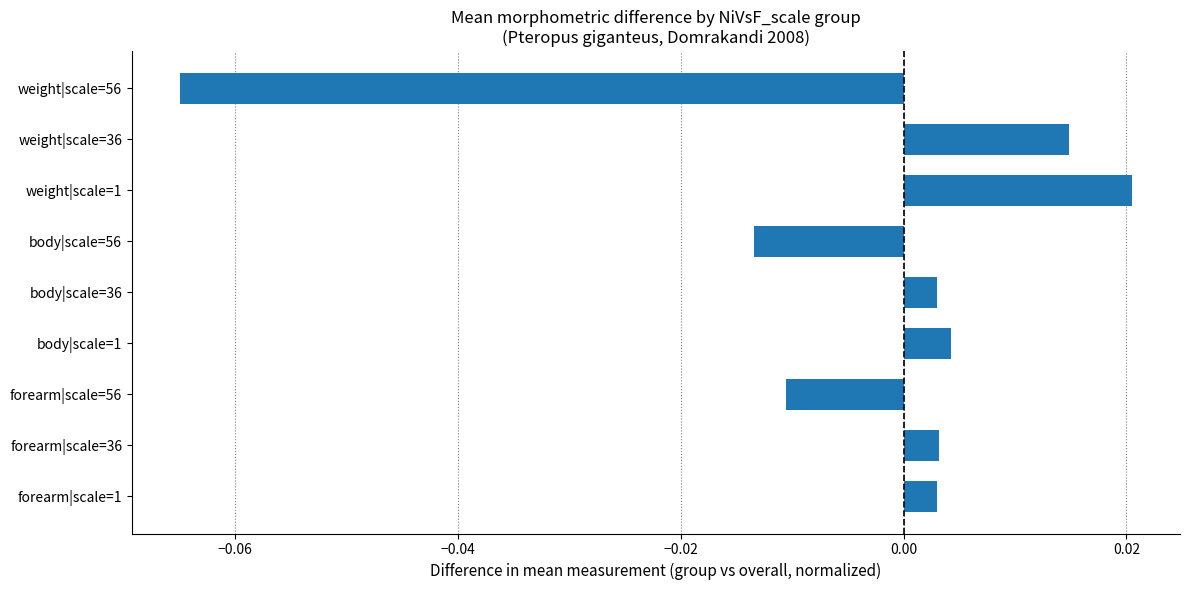

Which category has the highest value across all series?

weight|scale=1